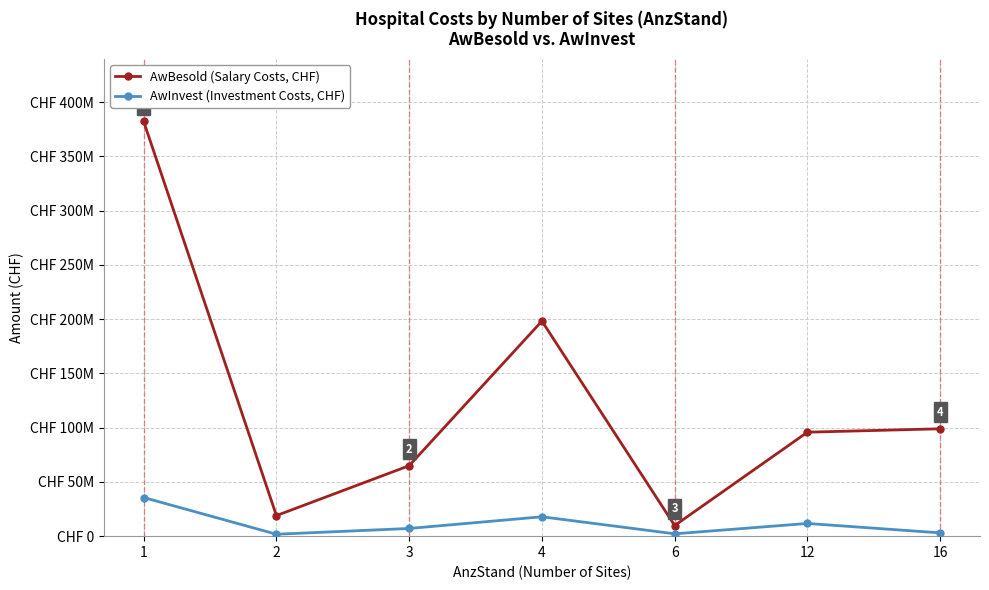

What is the value of the AwInvest (Investment Costs, CHF) point at the 5th from the left?

2163068